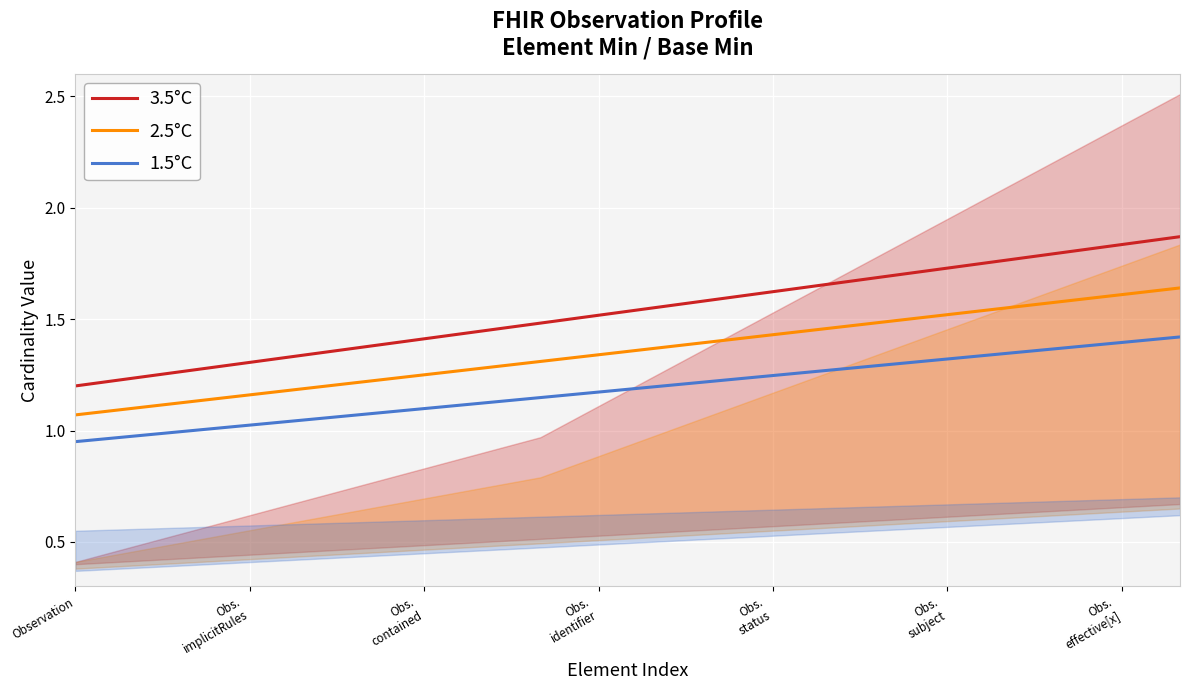

How many 3.5°C values are between 1 and 2?

20